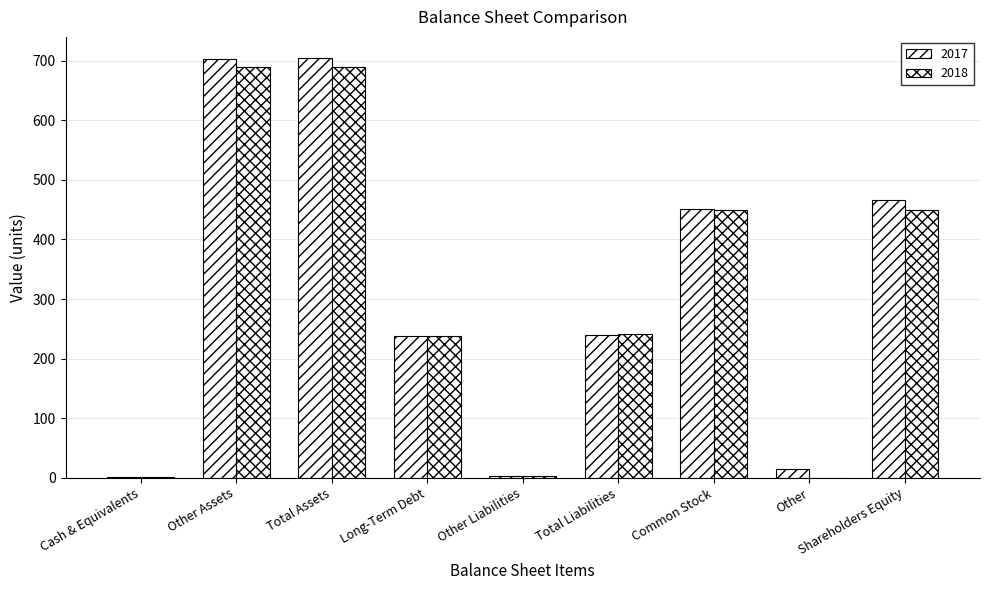

What is the highest value of the 2017 series?

705